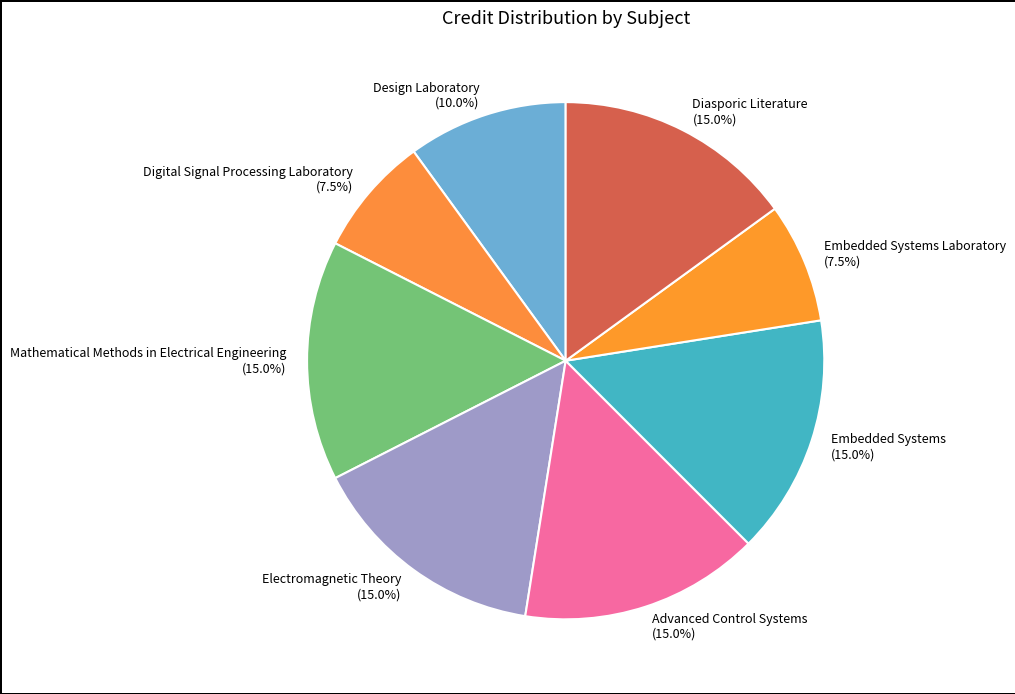

How many slices are in this pie chart?

8